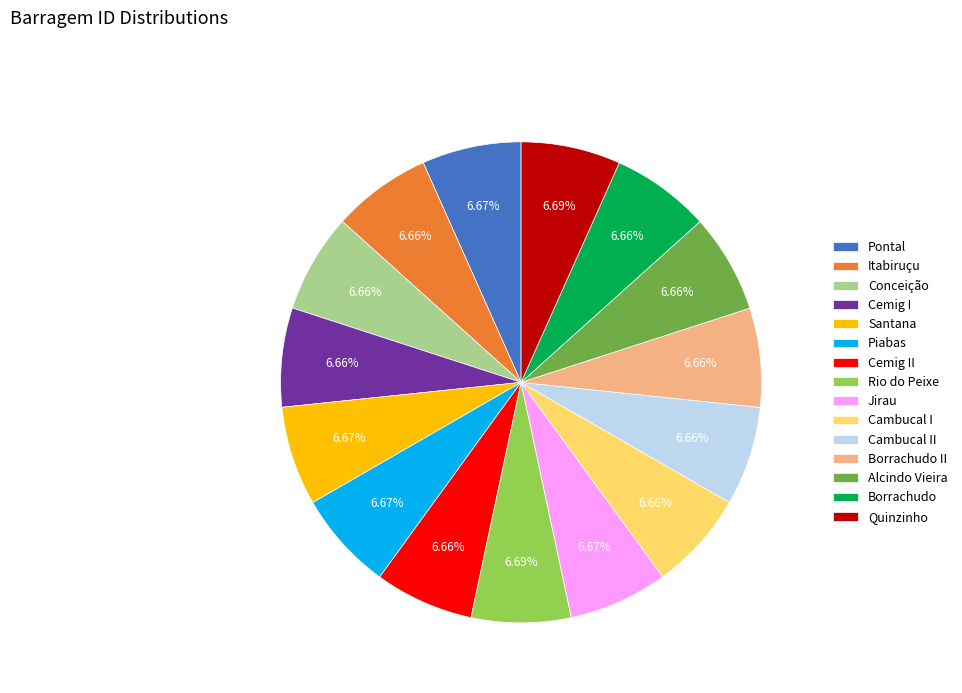

Is the sum of Pontal and Conceição greater than half?

No